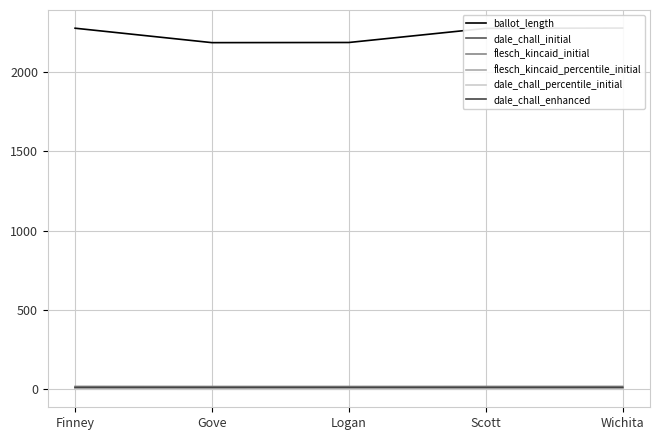

Which category has the lowest value in the flesch_kincaid_initial series?

Gove